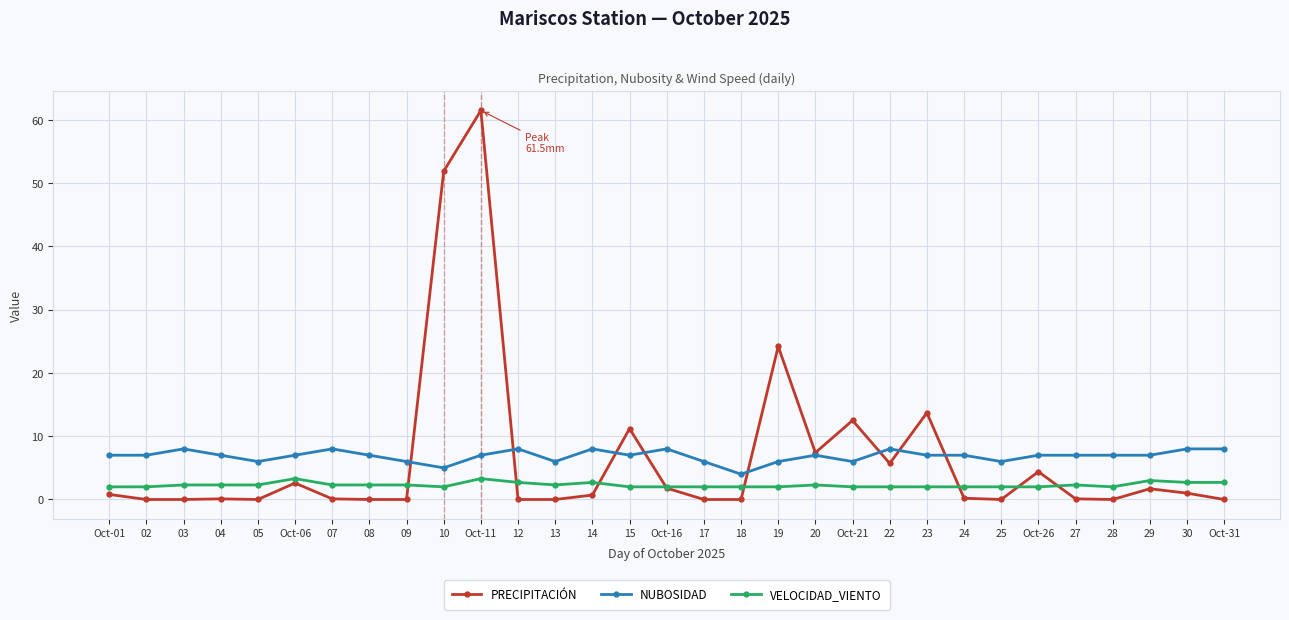

At which category is the sum across all series the highest?

Oct-11